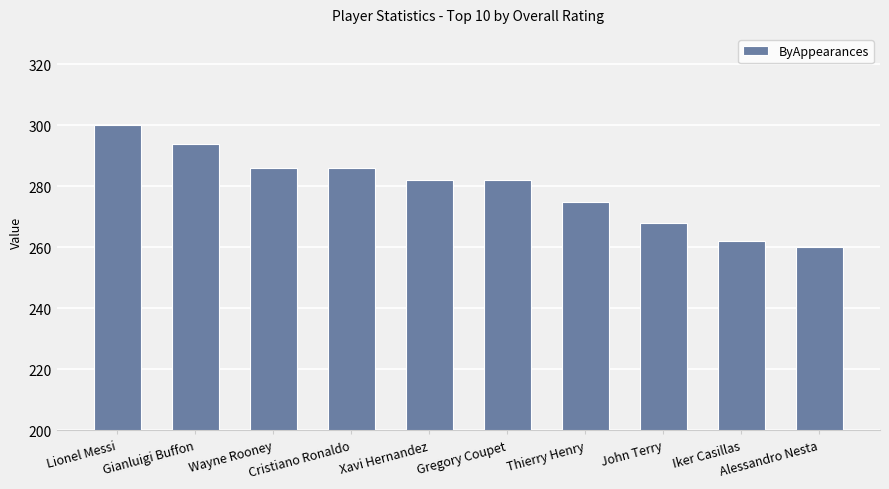

What is the maximum value shown in the chart?

300